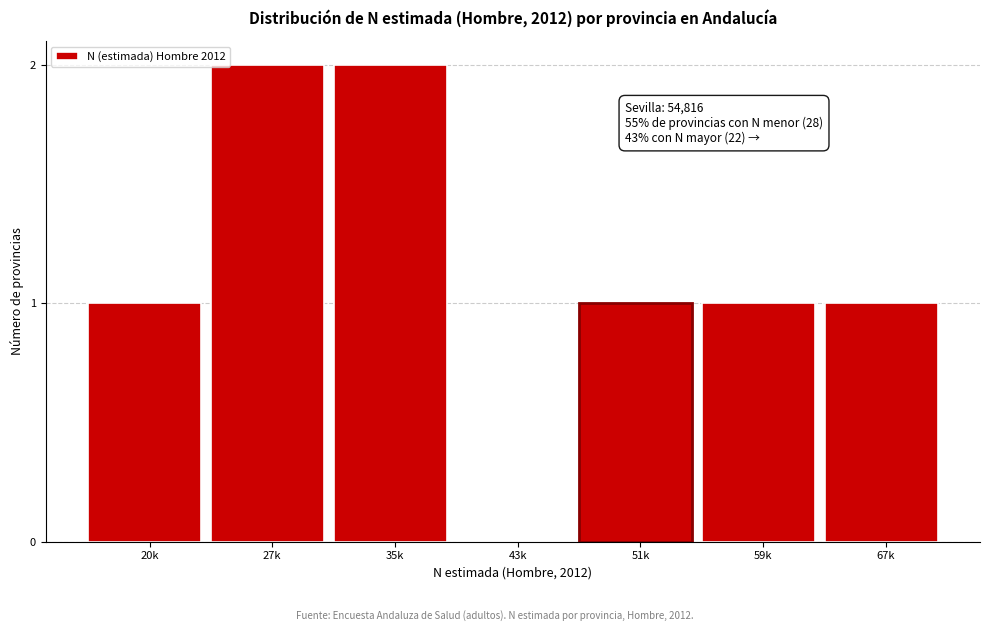

Reading left to right, what are all the values shown in this chart?

20k=1	27k=2	35k=2	43k=0	51k=1	59k=1	67k=1